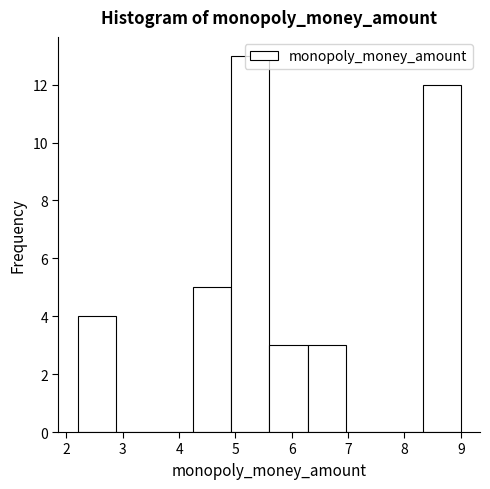

Reading left to right, list every bar in this chart as the range it spans on the x-axis followed by its height. Neither the bar edges nor the heights are printed on the chart, so give them approximately, as read against the axes.

2.20 to 2.88: 4
2.88 to 3.56: 0
3.56 to 4.24: 0
4.24 to 4.92: 5
4.92 to 5.60: 13
5.60 to 6.28: 3
6.28 to 6.96: 3
6.96 to 7.64: 0
7.64 to 8.32: 0
8.32 to 9.00: 12